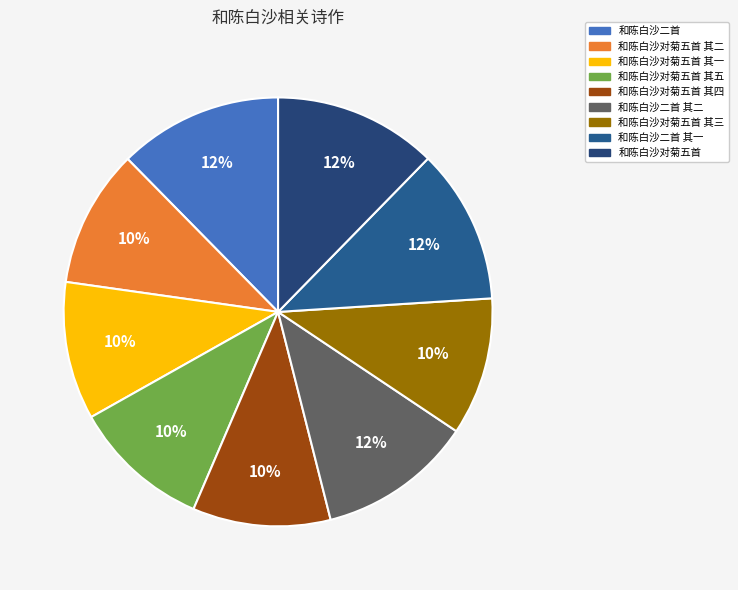

To the nearest percent, what is the difference between the 和陈白沙对菊五首 其三 and 和陈白沙对菊五首 slice percentages?

2%